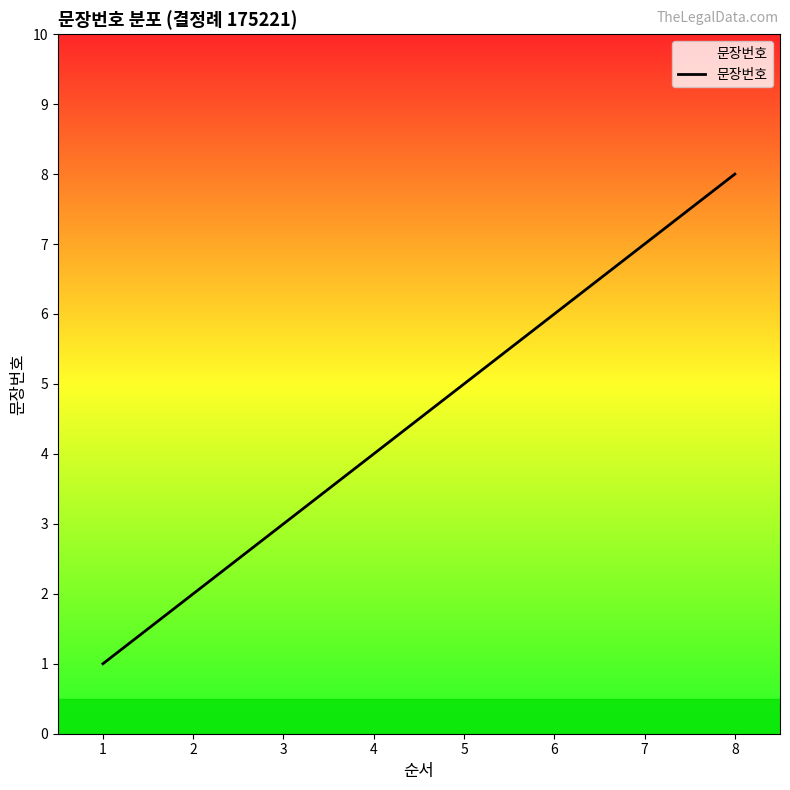

What is the sum of all values?

36